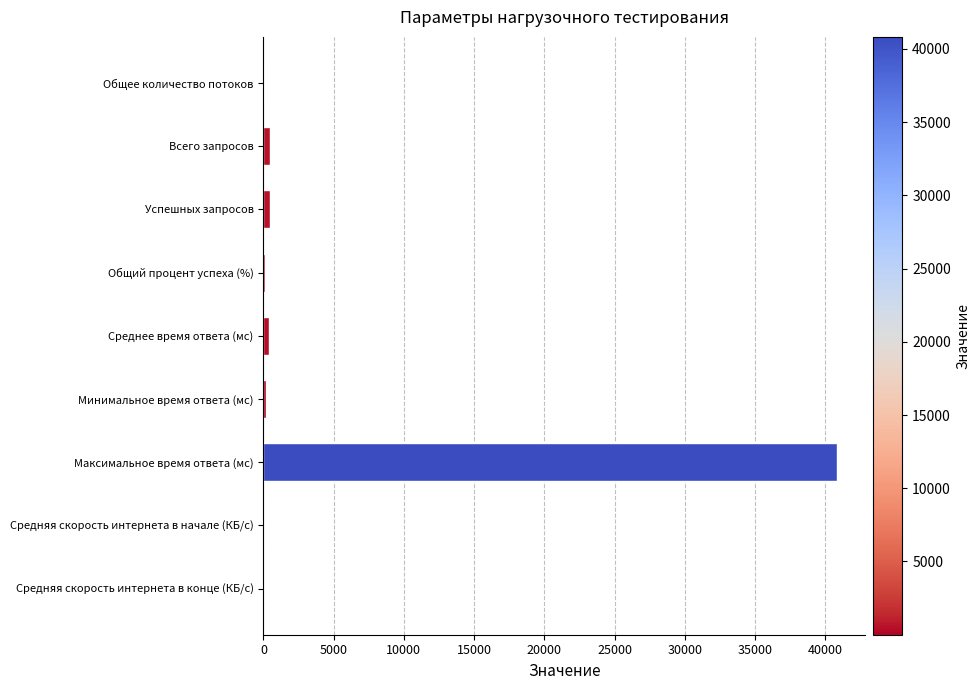

What is the greatest value displayed?

40816.2